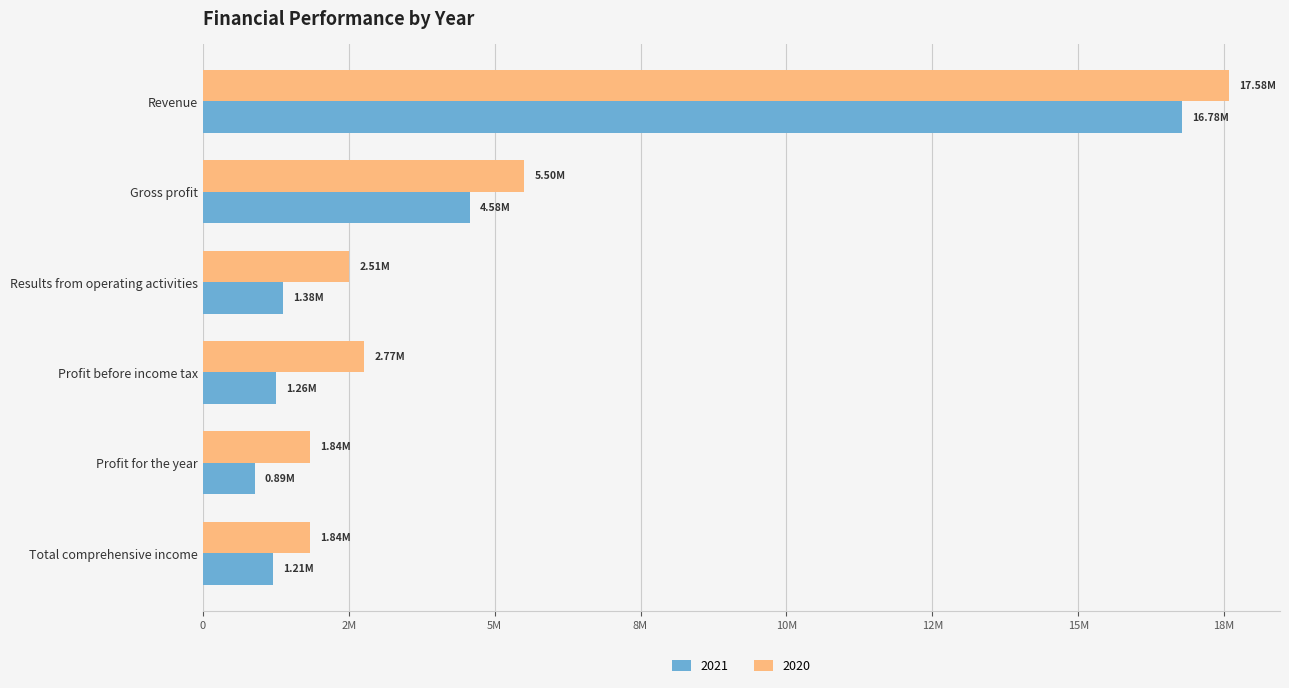

At Revenue, list the series in order from largest to smallest.

2020, 2021